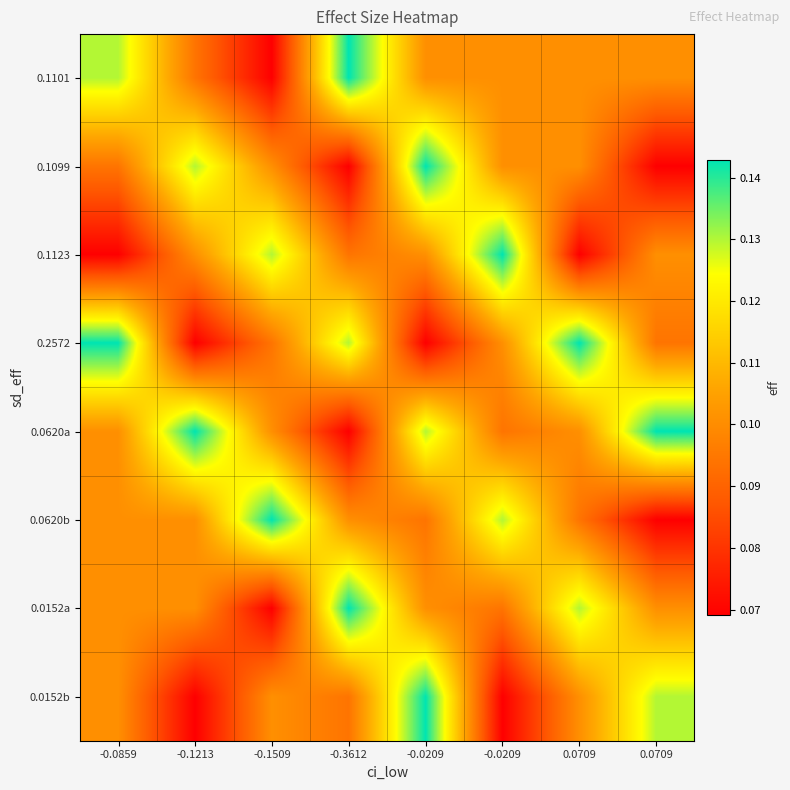

Count the number of data series in this chart.

8